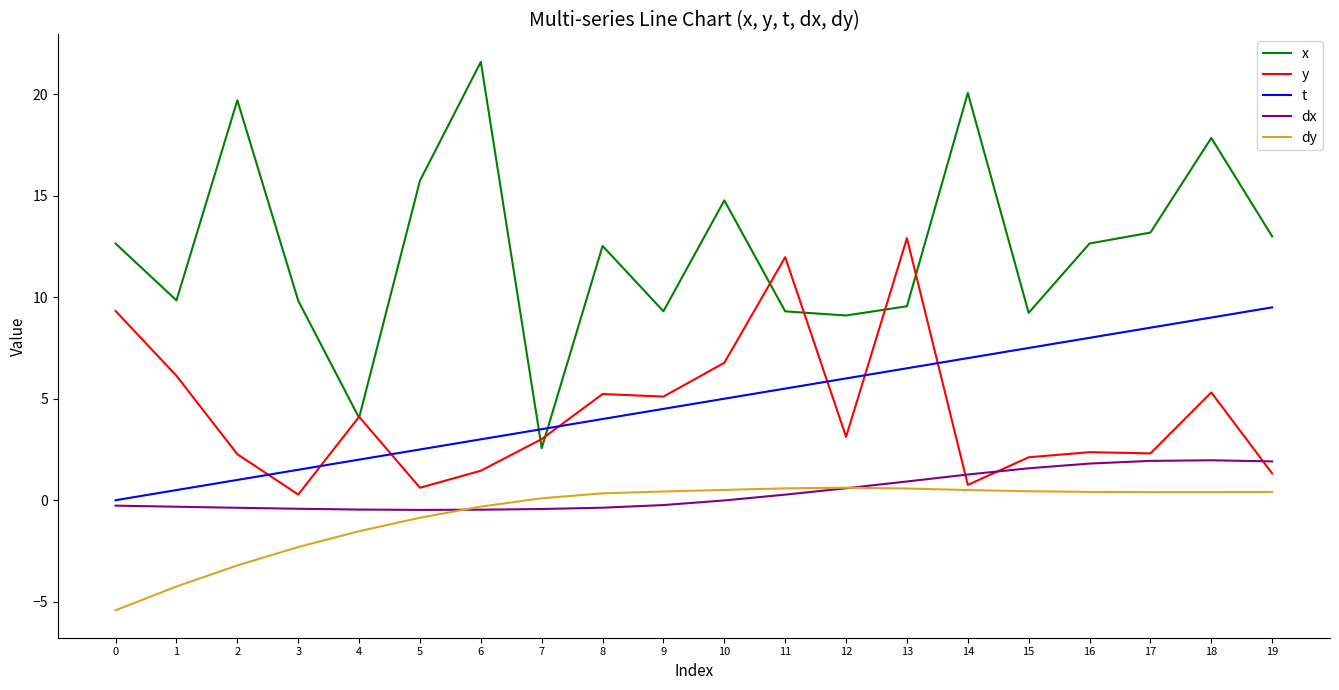

What are all the series names shown in the legend?

x, y, t, dx, dy